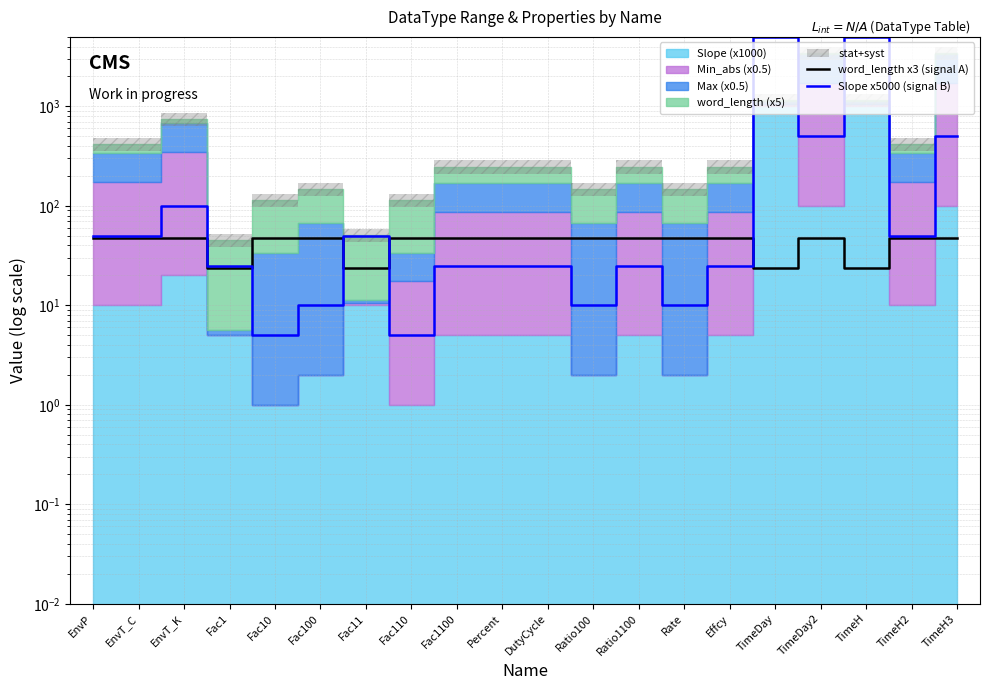

Which series changed the most between Percent and Ratio100?

Slope x5000 (signal B)